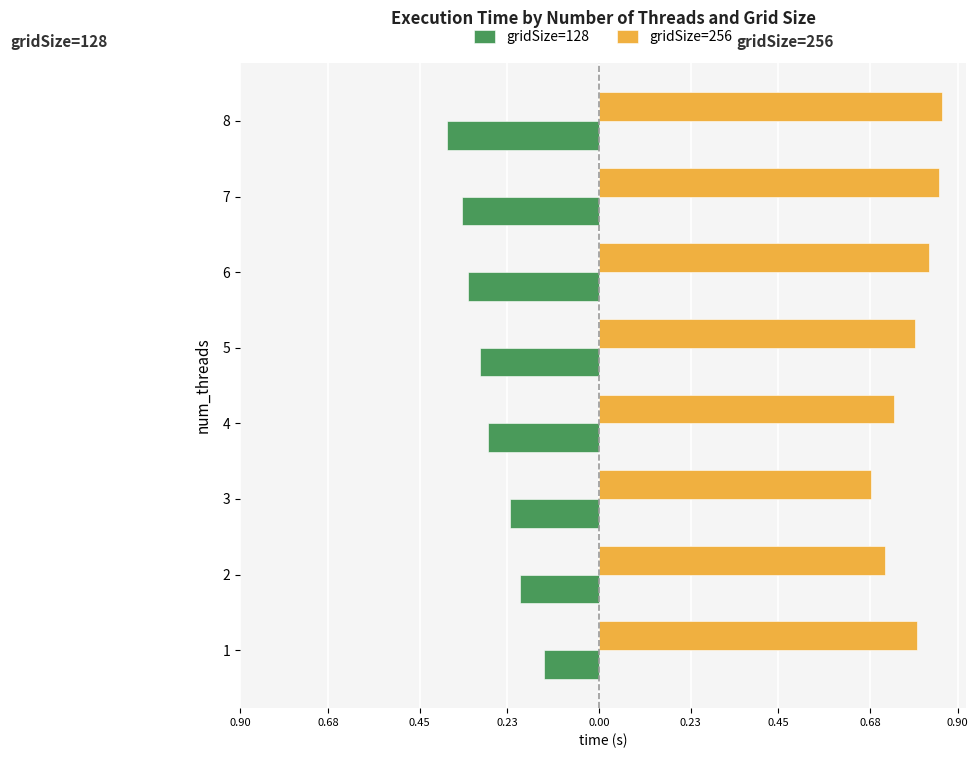

What is the value of the gridSize=256 bar at the 3rd from the left?

0.7